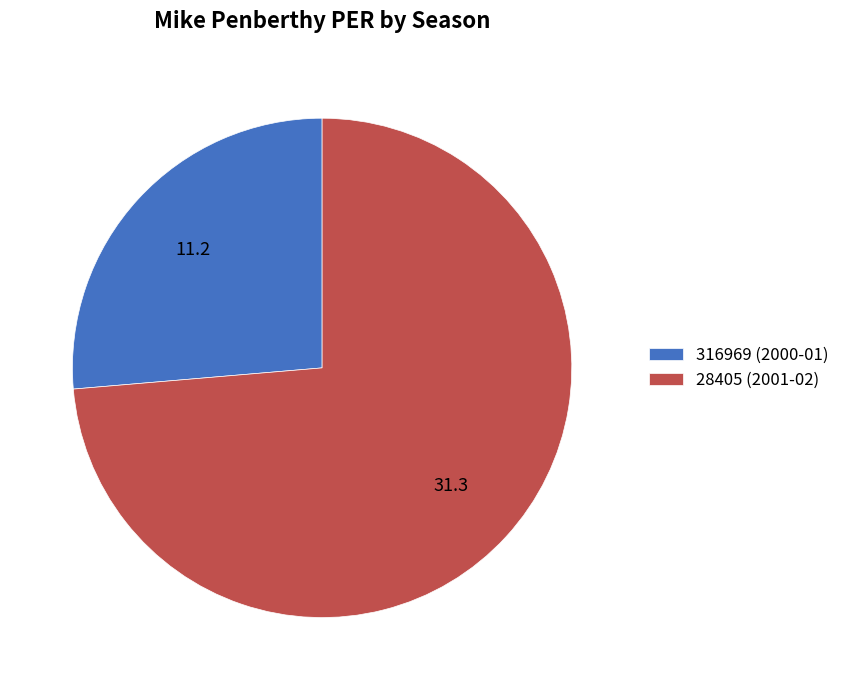

Which slice represents more than half of the pie?

28405 (2001-02)